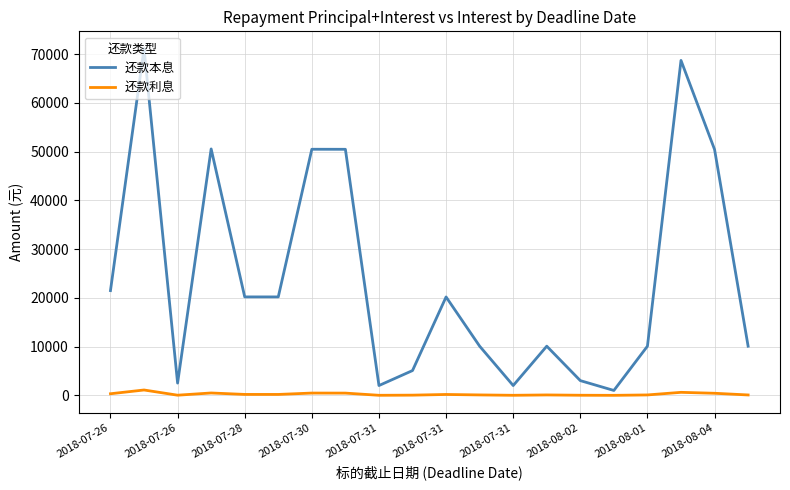

What is the difference between the maximum and second lowest values in the 还款利息 series?

1086.0